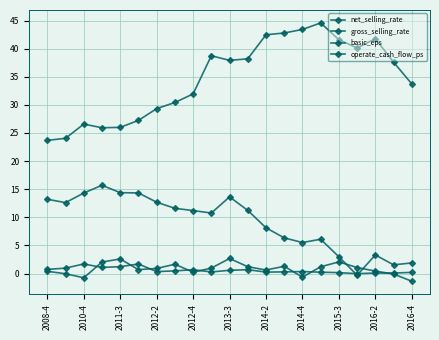

Count the number of data series in this chart.

4